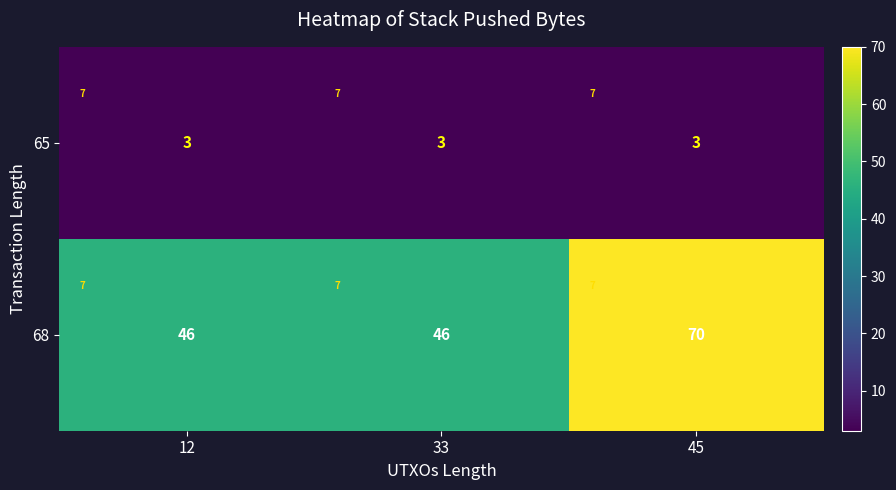

What is the total value across all series at 33?

49